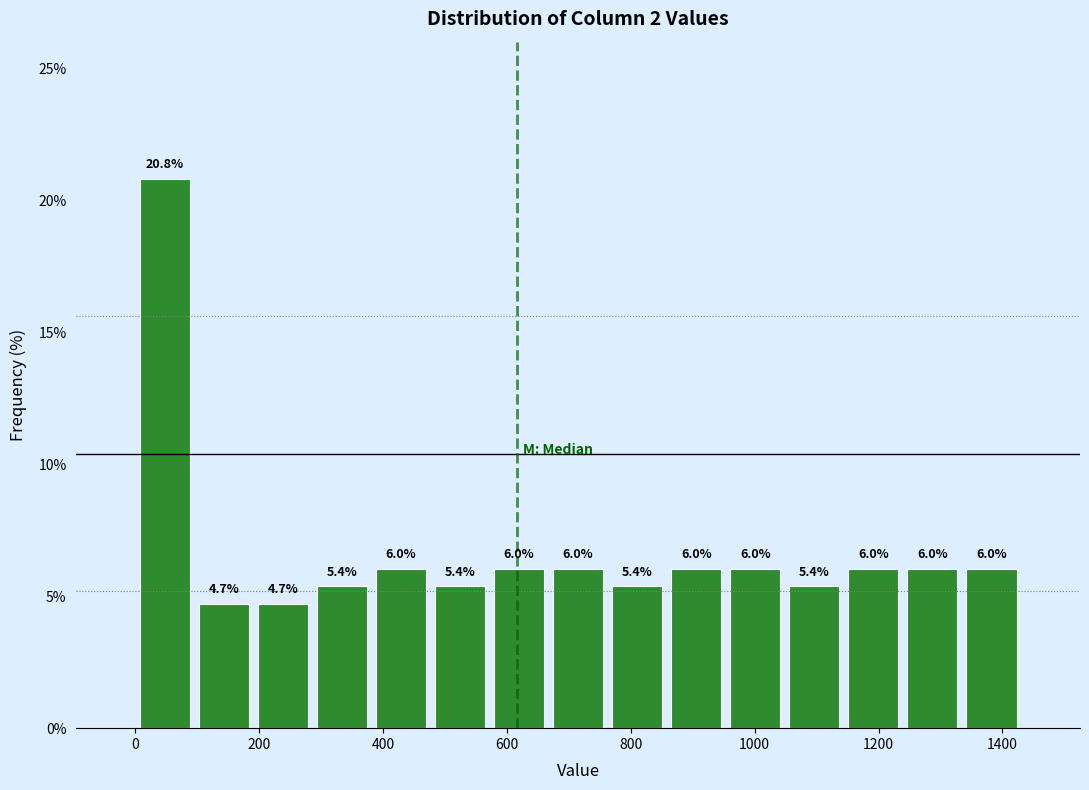

Over which range of the x-axis is the bar tallest?

0 to 100